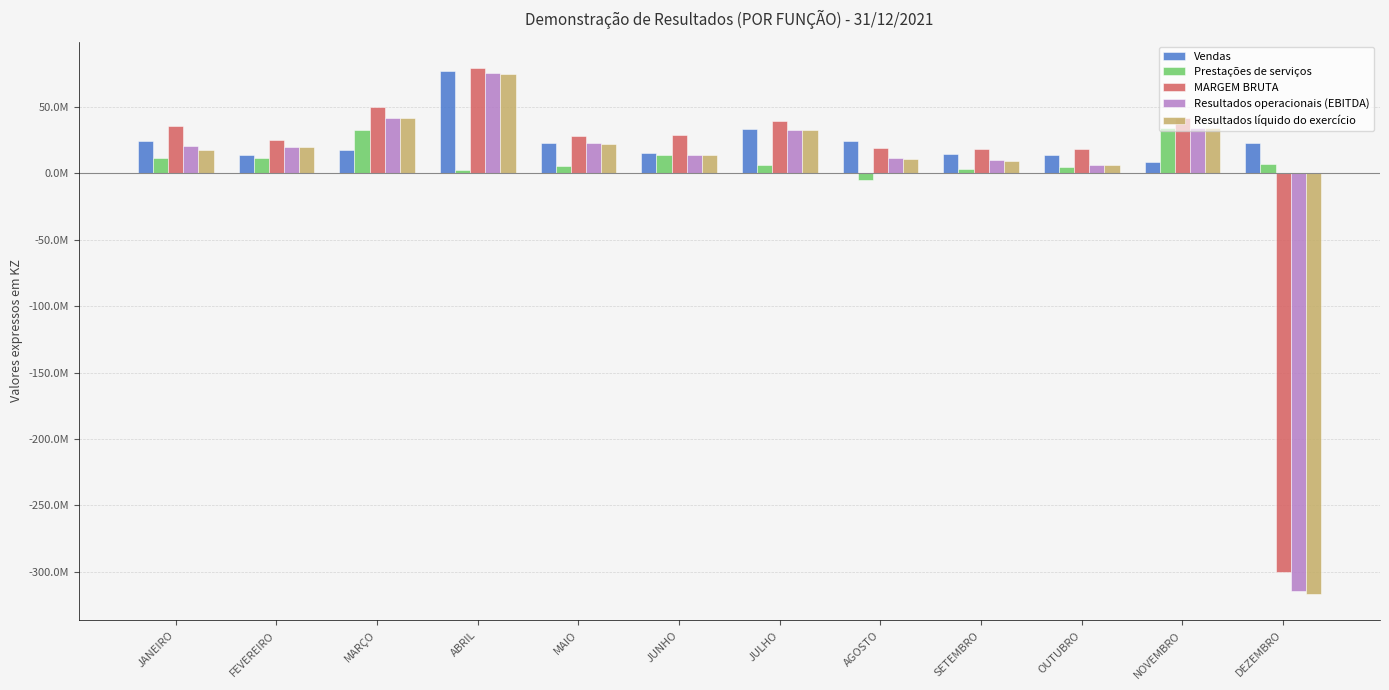

Are the bars horizontal?

No